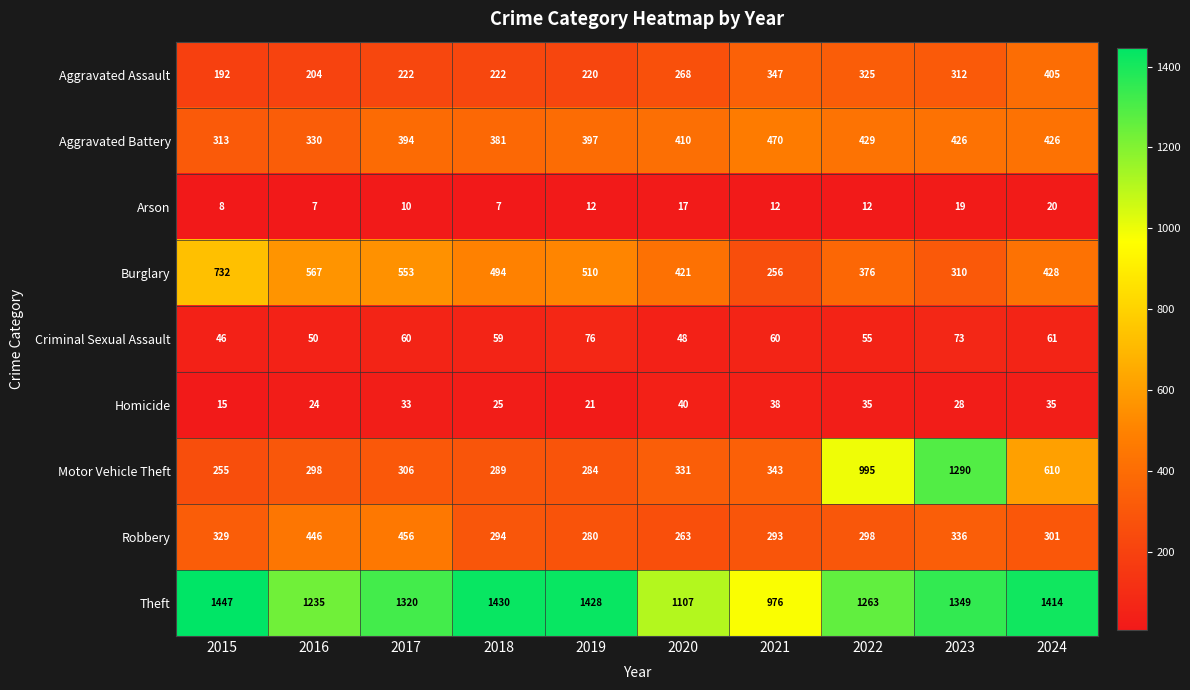

At which label is Aggravated Assault closest to 298?

2023